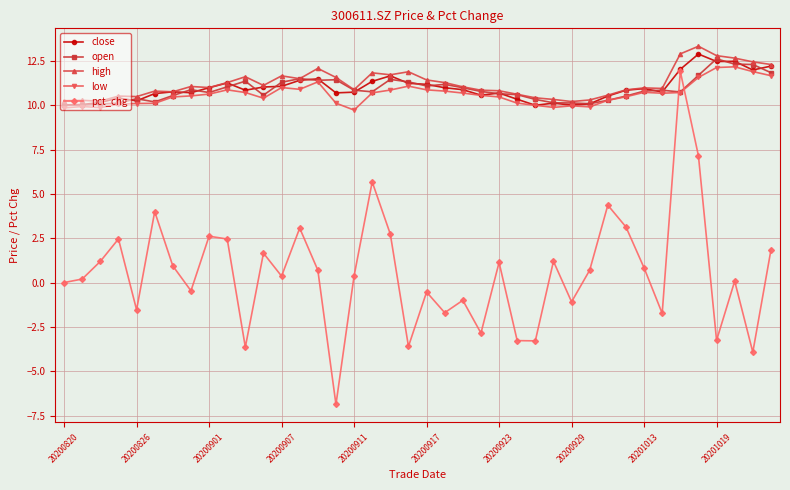

True or false: open has more than 1 interior local peaks.

True